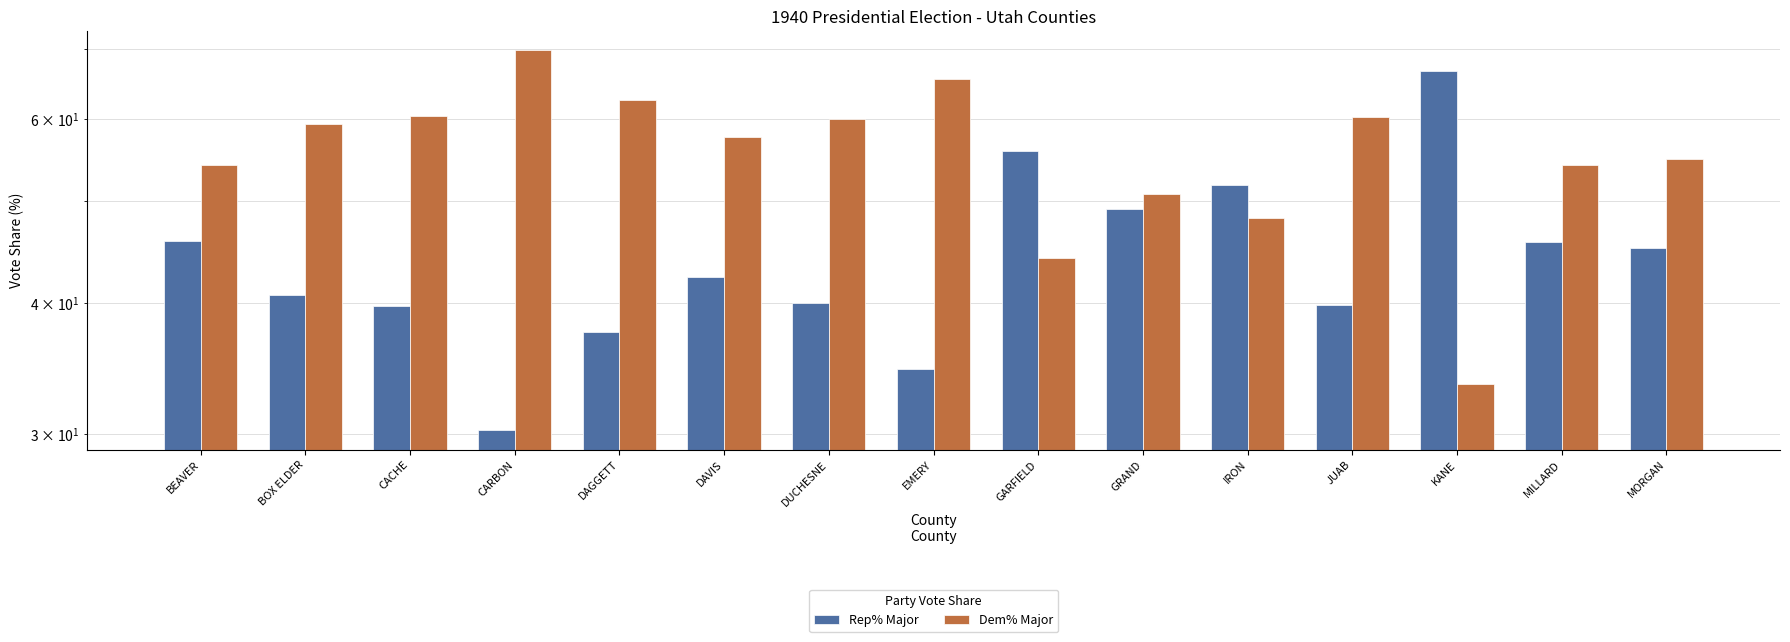

At how many categories does at least one series exceed 66?

2